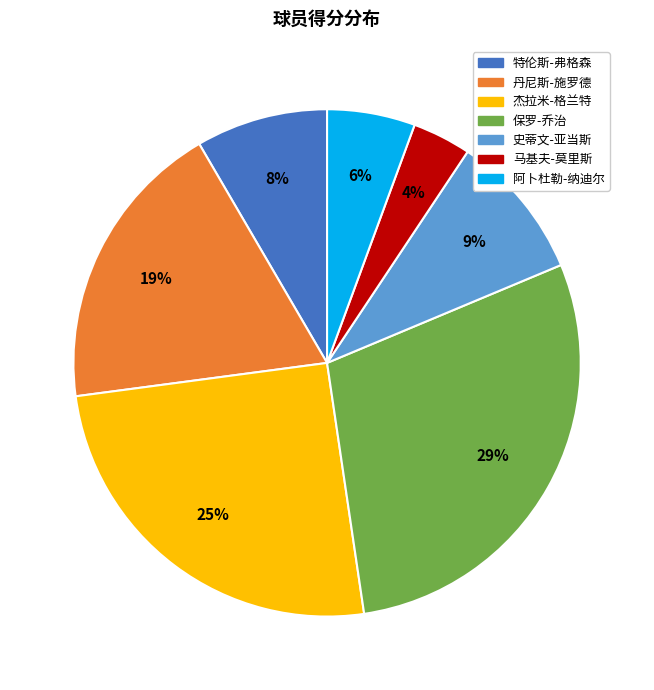

To the nearest percent, what portion does 杰拉米-格兰特 represent?

25%